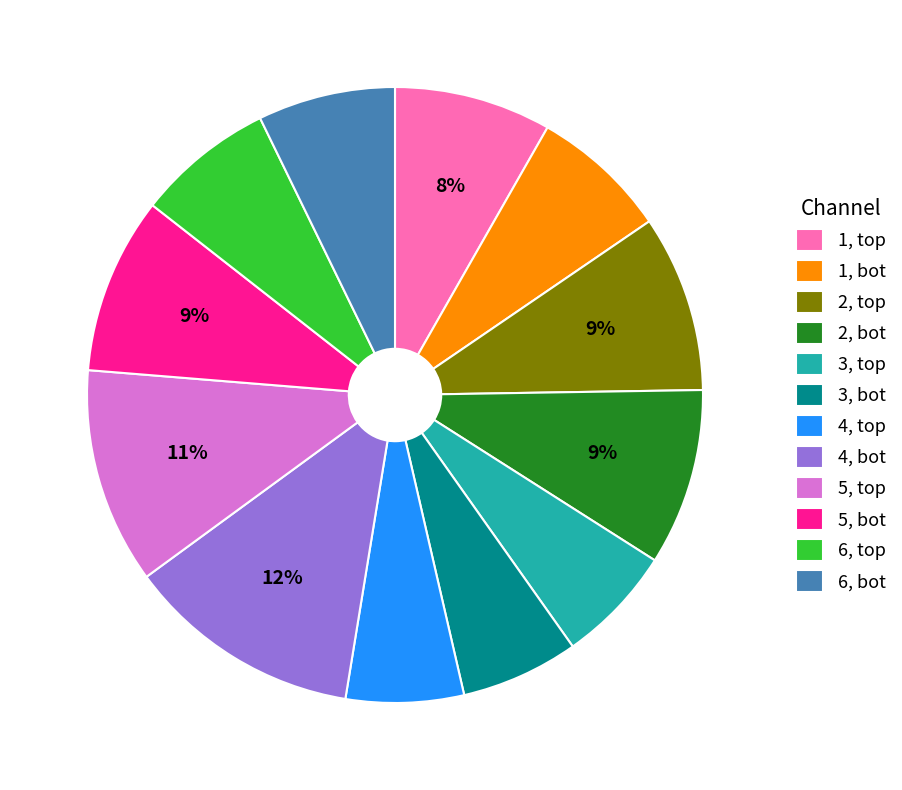

How many slices are in this pie chart?

12